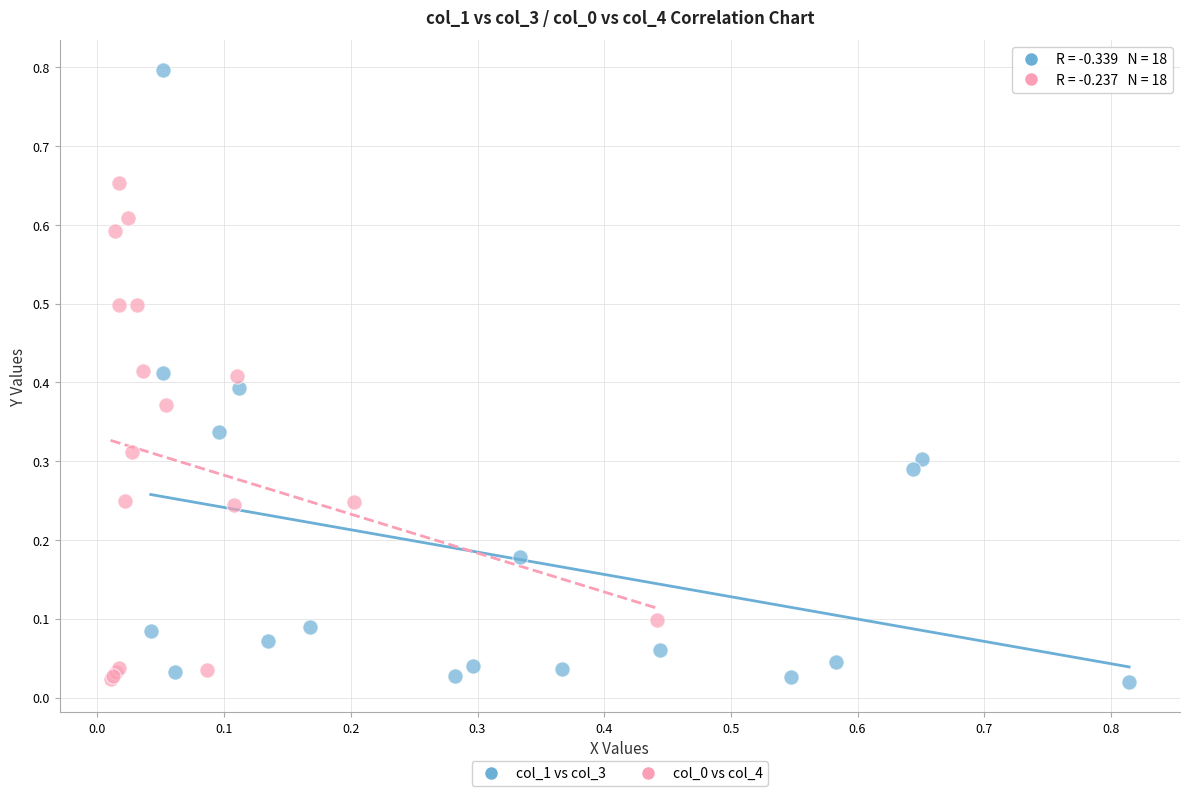

Which series reaches the maximum Y coordinate?

col_1 vs col_3